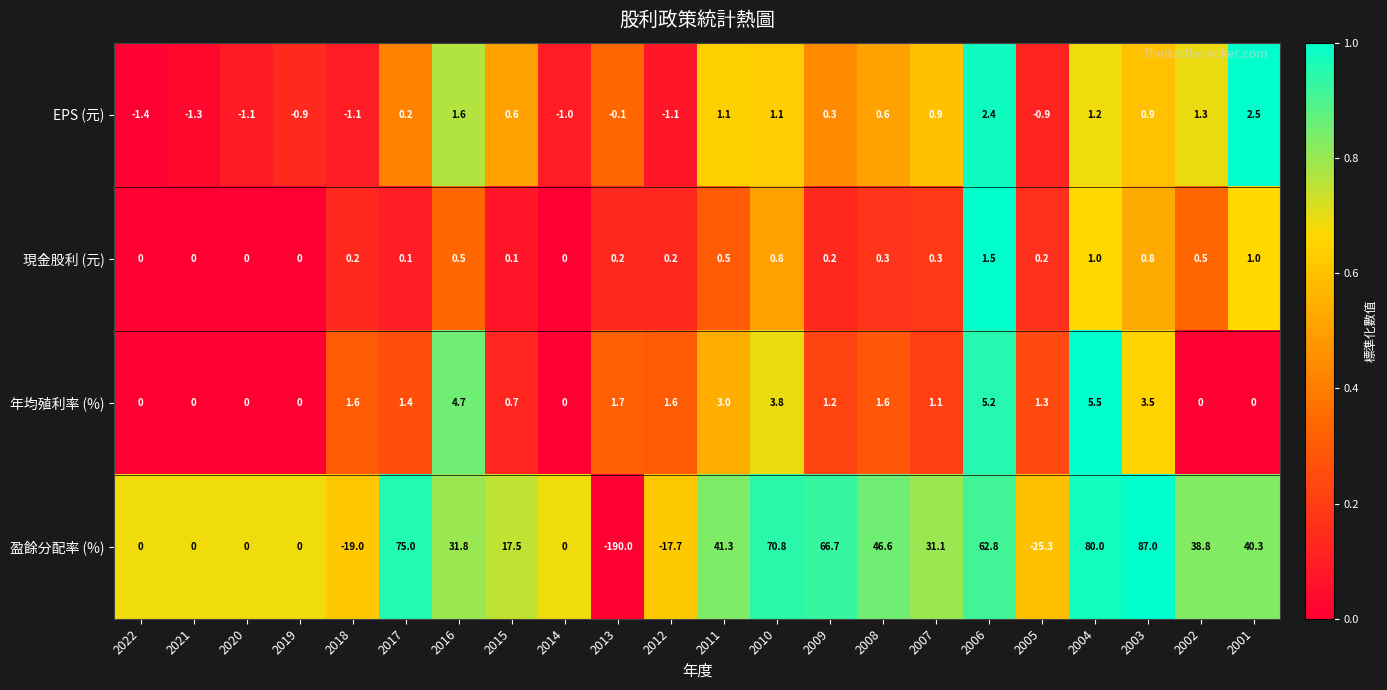

What is the difference between the 盈餘分配率 (%) values at 2005 and 2009?

92.0